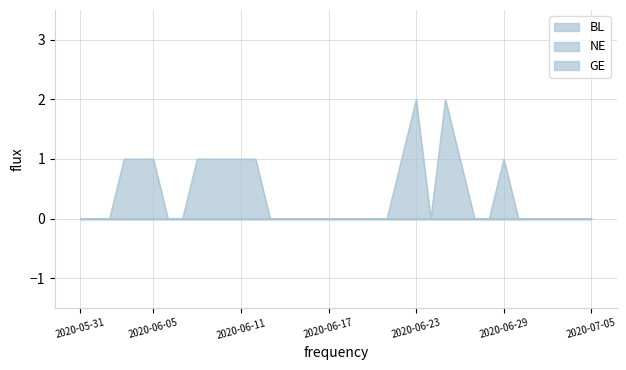

Which series has the widest spread of values?

GE